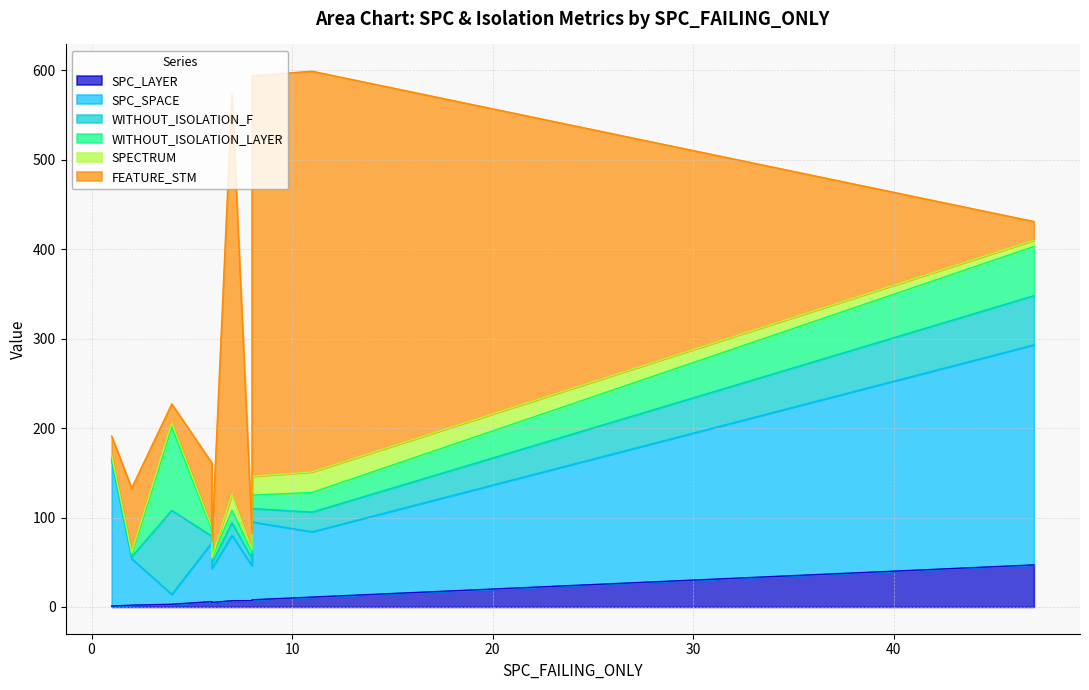

Reading right to left, transcribe all the data shown in this chart.

SPC_LAYER: 8=7	8=8	4=3	1=1	6=5	2=2	11=11	47=47	6=6	7=7
SPC_SPACE: 8=39	8=87	4=11	1=163	6=38	2=52	11=73	47=246	6=66	7=73
WITHOUT_ISOLATION_F: 8=8	8=15	4=94	1=2	6=6	2=2	11=22	47=55	6=7	7=14
WITHOUT_ISOLATION_LAYER: 8=7	8=15	4=93	1=2	6=5	2=2	11=22	47=55	6=7	7=14
SPECTRUM: 8=3	8=21	4=5	1=2	6=1	2=3	11=23	47=7	6=3	7=18
FEATURE_STM: 8=18	8=448	4=21	1=21	6=18	2=72	11=448	47=21	6=72	7=448